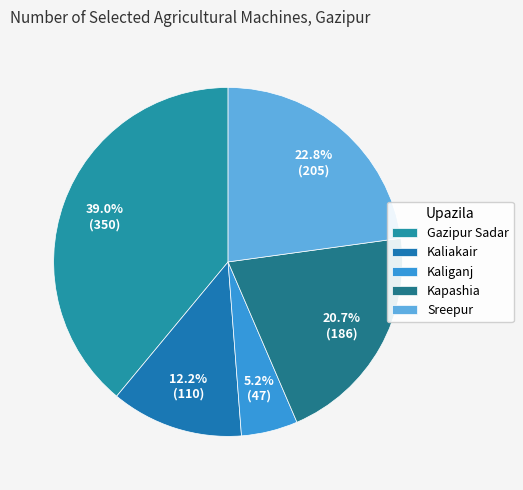

True or false: Sreepur accounts for 23% of the total.

True